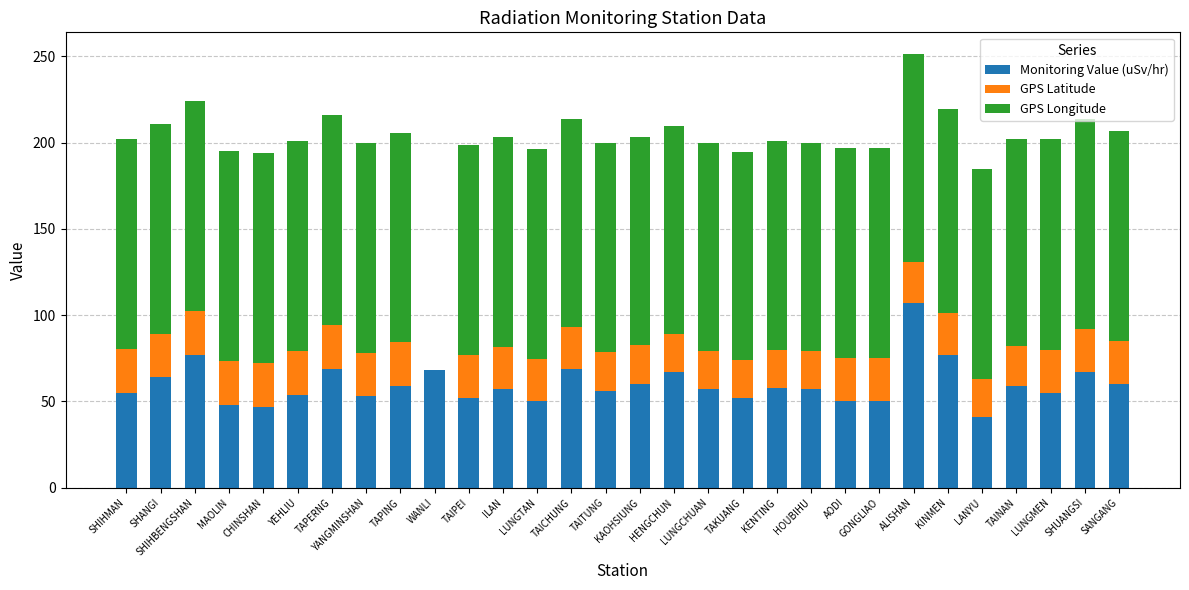

What is the highest value of the Monitoring Value (uSv/hr) series?

107.0